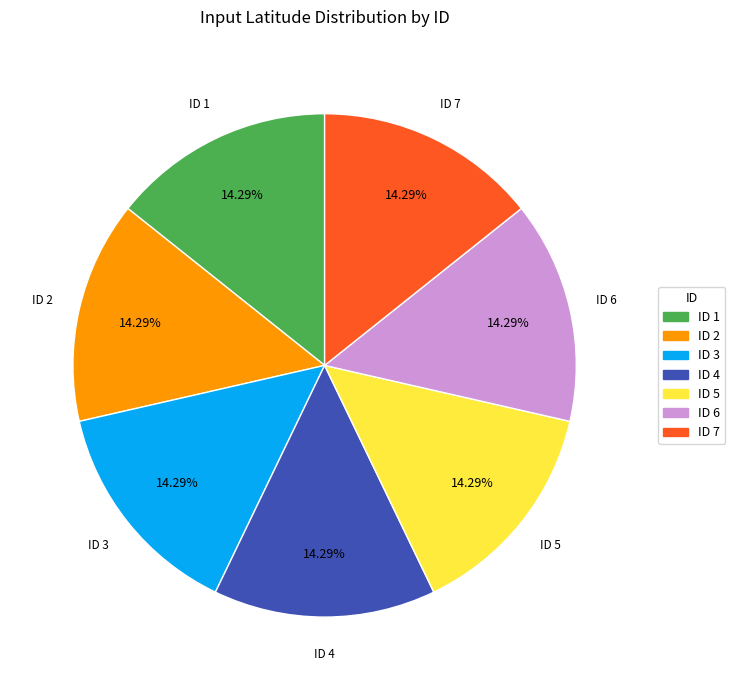

Is there any slice that represents more than half of the pie?

No